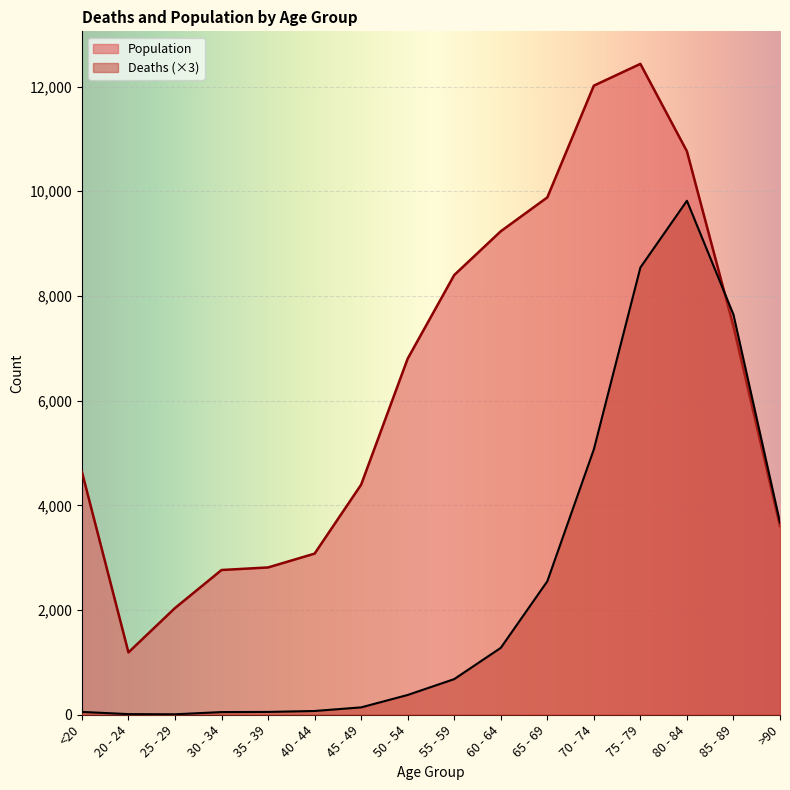

Reading left to right, transcribe all the data shown in this chart.

Deaths: <20=54	20 - 24=12	25 - 29=9	30 - 34=51	35 - 39=54	40 - 44=72	45 - 49=141	50 - 54=378	55 - 59=681	60 - 64=1278	65 - 69=2550	70 - 74=5070	75 - 79=8544	80 - 84=9819	85 - 89=7644	>90=3672
Population: <20=4641	20 - 24=1191	25 - 29=2038	30 - 34=2765	35 - 39=2814	40 - 44=3078	45 - 49=4396	50 - 54=6803	55 - 59=8400	60 - 64=9236	65 - 69=9883	70 - 74=12018	75 - 79=12434	80 - 84=10764	85 - 89=7417	>90=3604